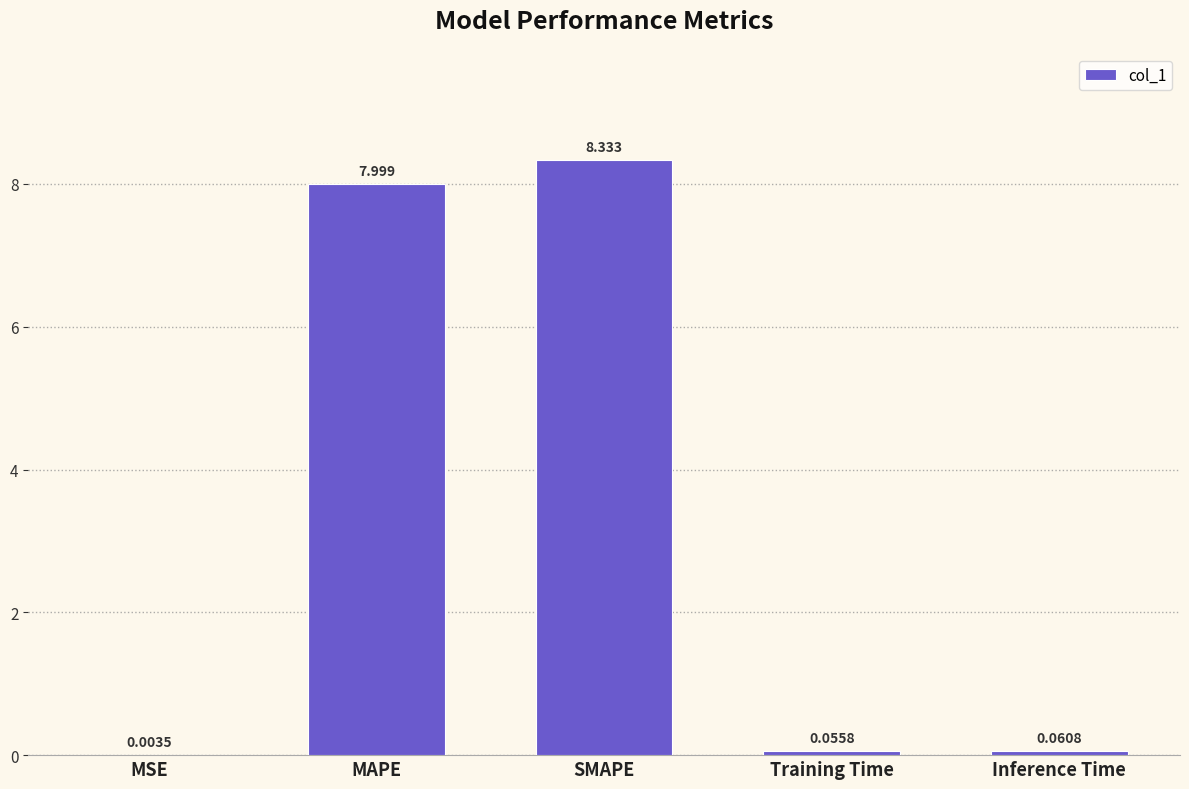

Which label corresponds to the largest value in the chart?

SMAPE